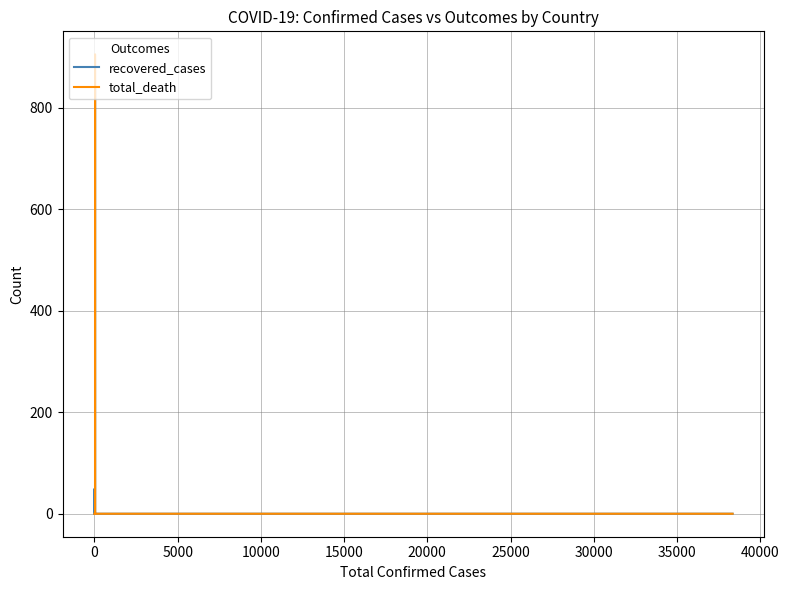

What is the greatest value displayed?

905